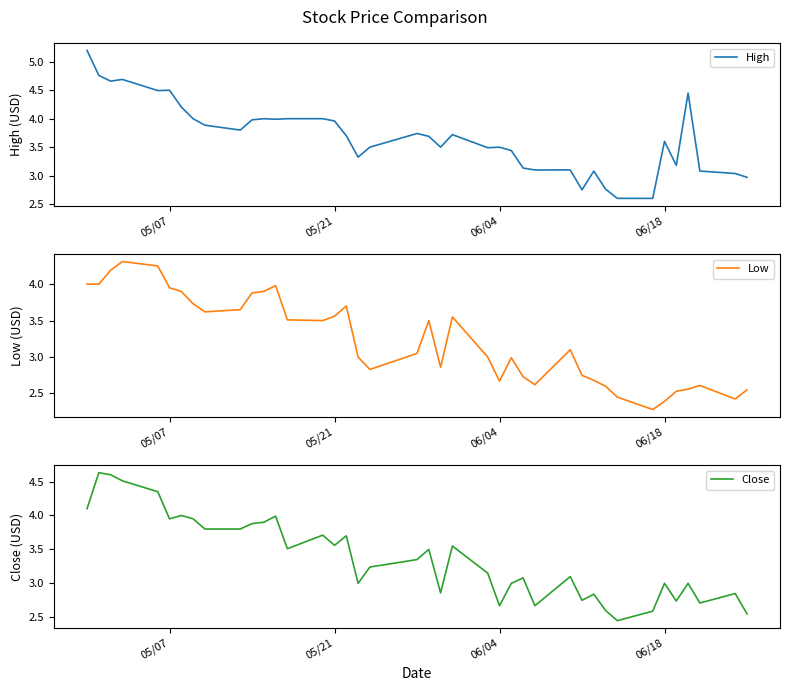

What is the sum of all Low values?

129.4